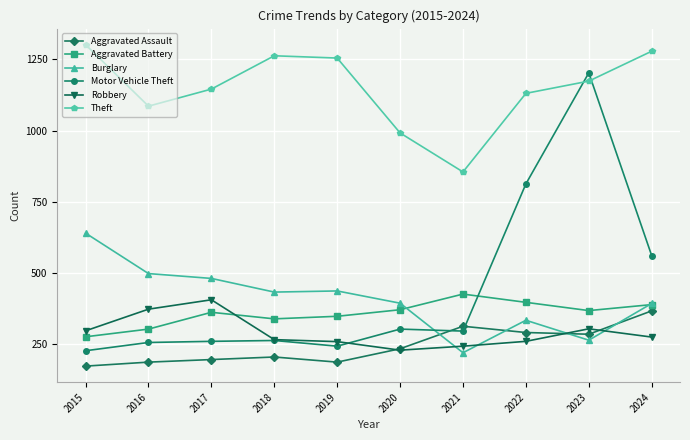

What is the value of the Aggravated Battery point at the 3rd from the left?

362